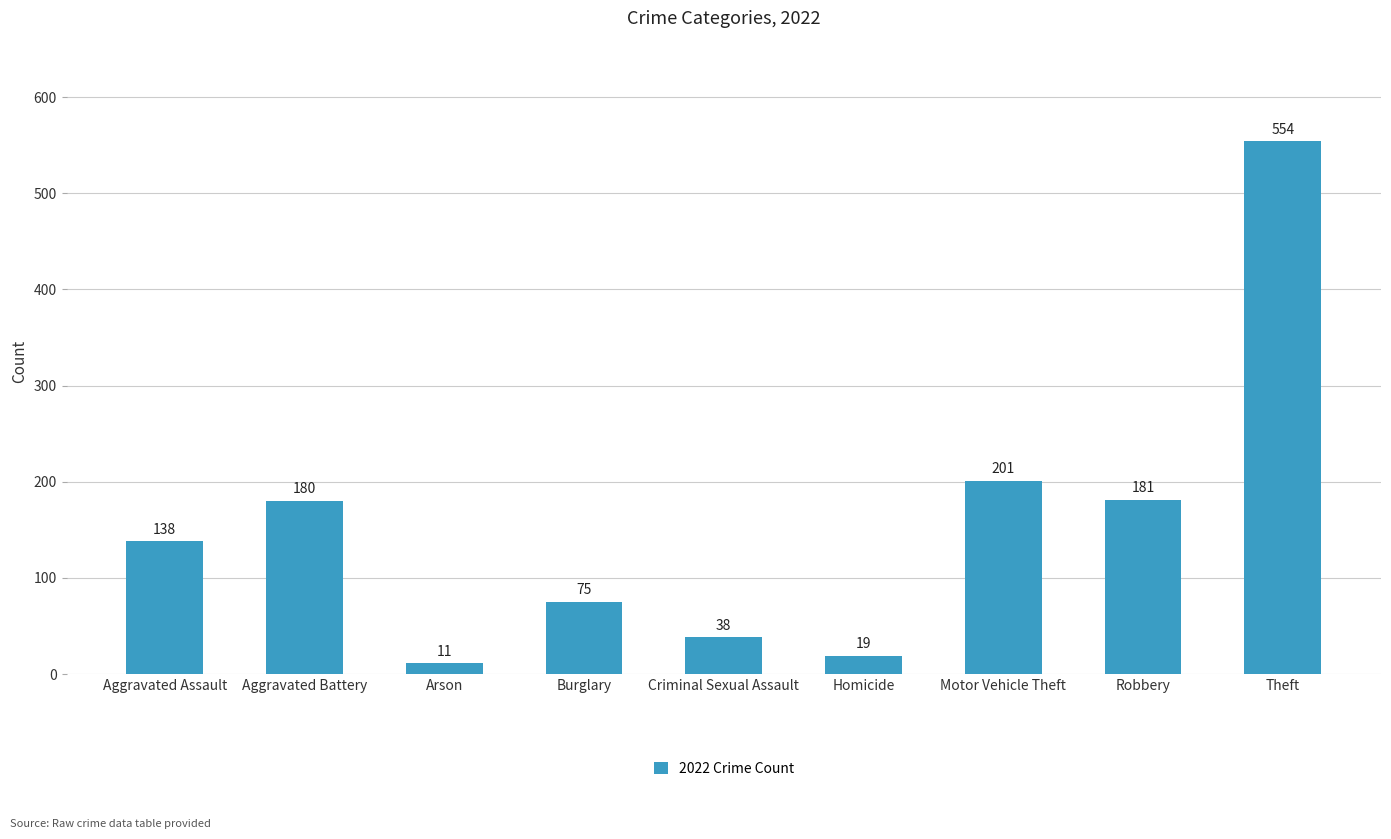

What is the difference between the maximum and minimum values?

543